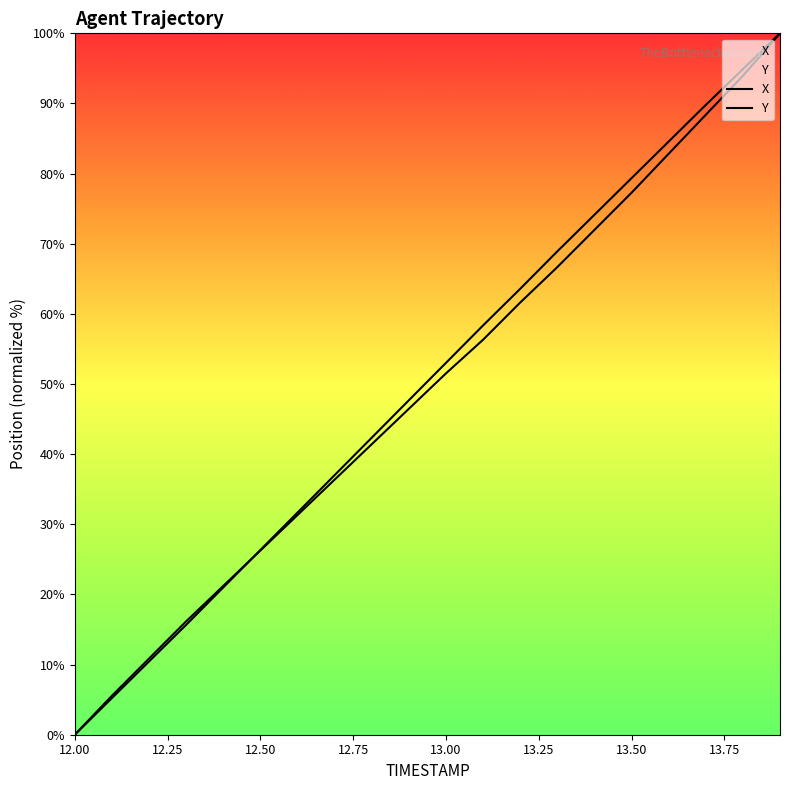

At which label does Y reach its peak?

13.9